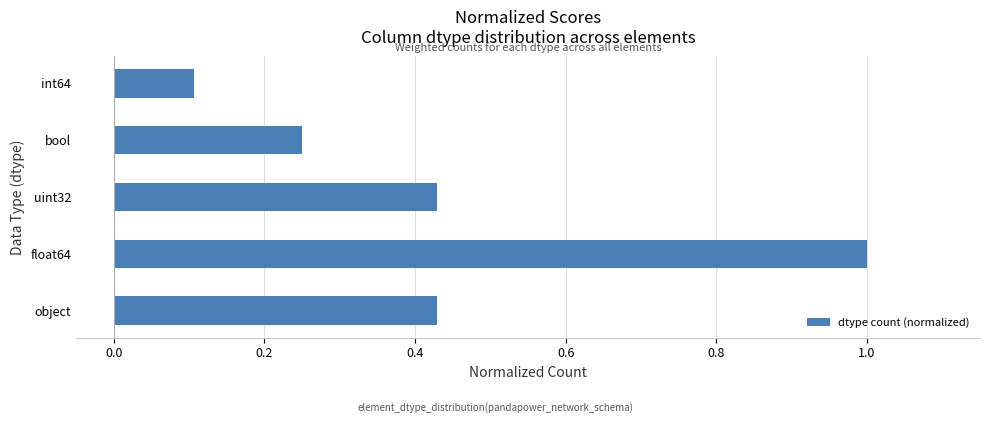

Between bool and int64, which is larger?

bool